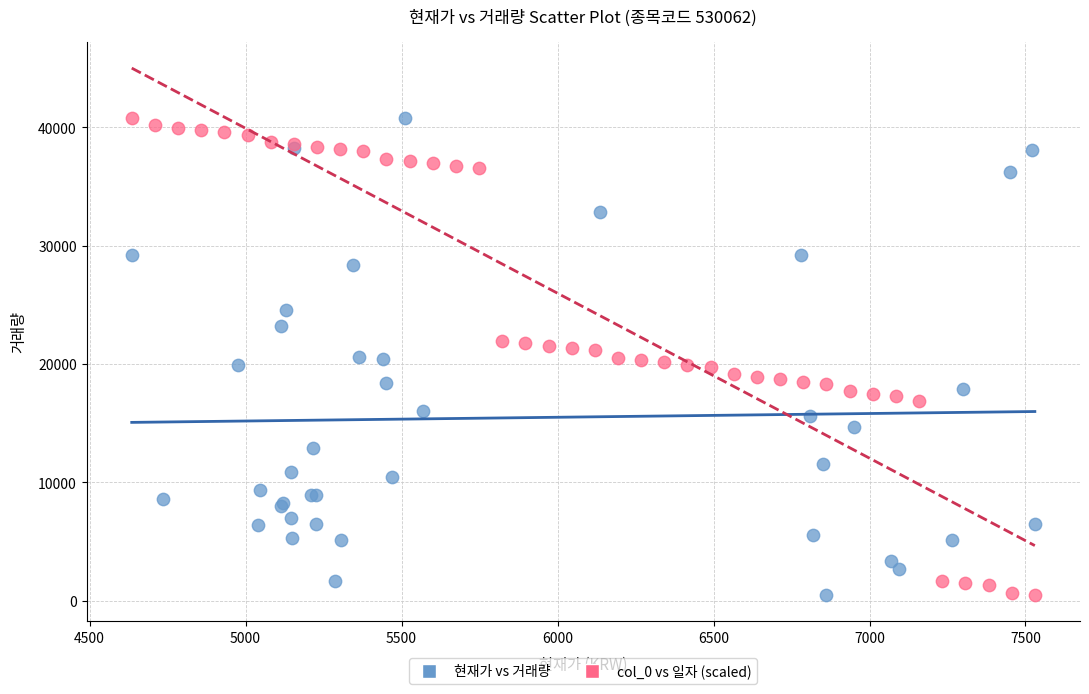

What are all the series names shown in the legend?

현재가 vs 거래량, col_0 vs 일자 (scaled)